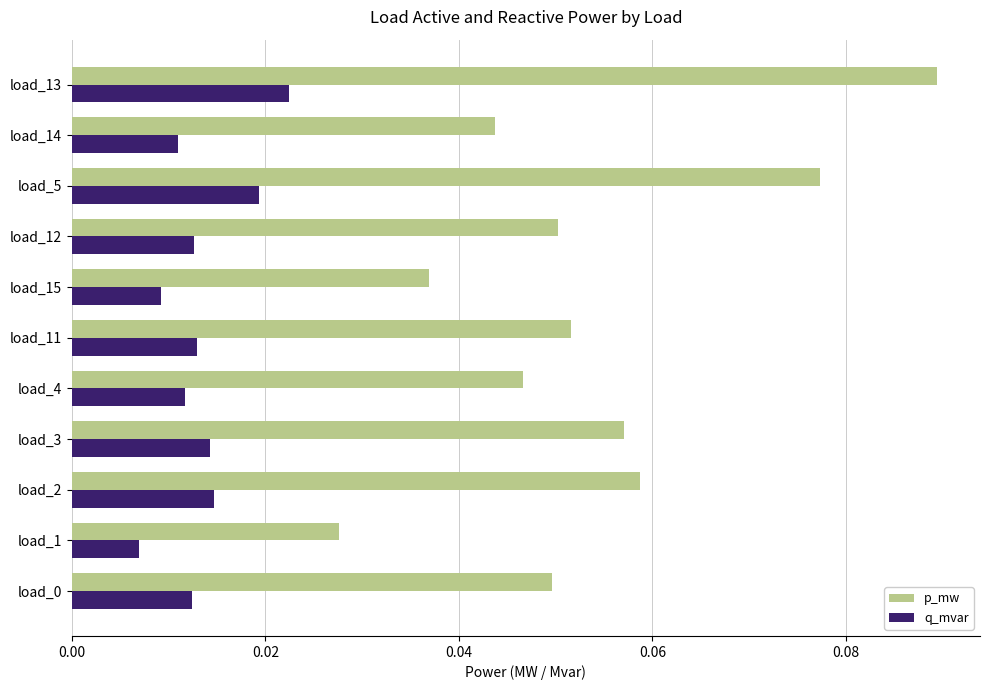

At how many categories does at least one series exceed 0?

11